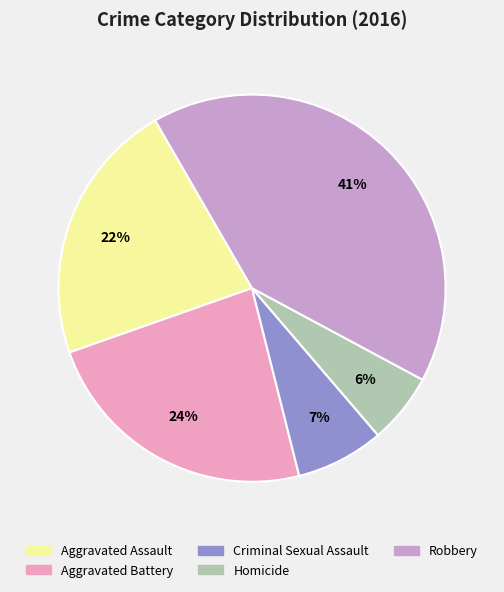

Which slice is the smallest?

Homicide